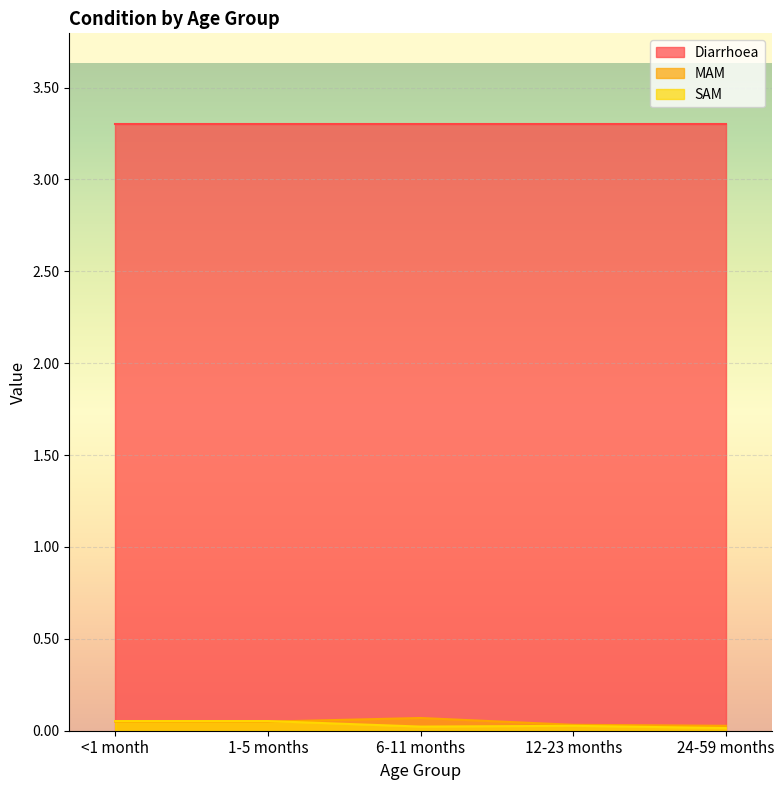

Is the value of SAM at 12-23 months greater than the value of Diarrhoea at 12-23 months?

No